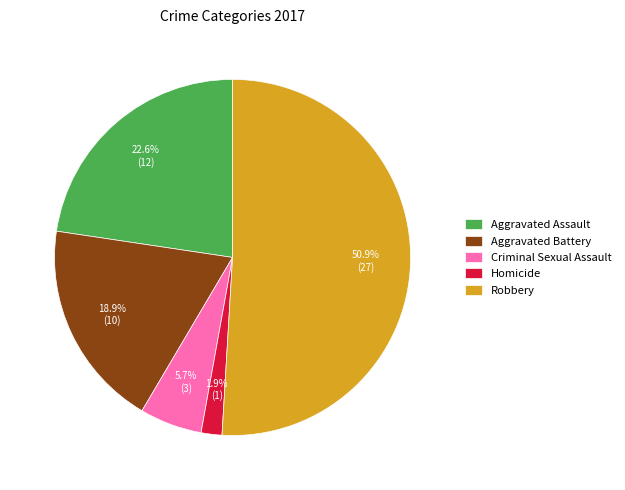

Count the number of slices in the pie.

5